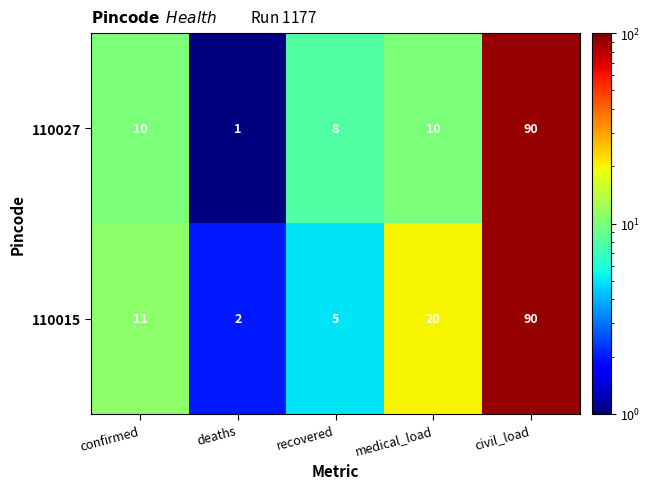

At medical_load, list the series in order from largest to smallest.

110015, 110027